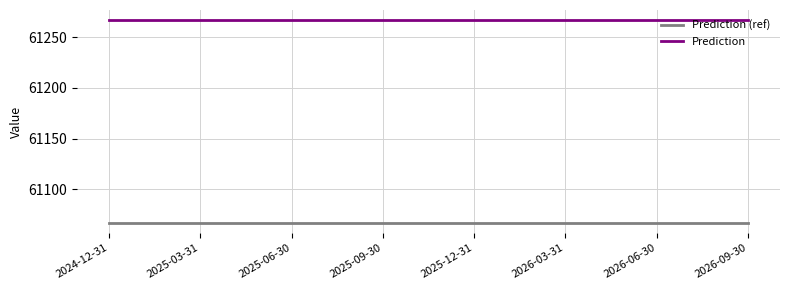

Reading right to left, what are all the values shown in this chart?

Prediction (ref): 61066.9	61066.9	61066.9	61066.9	61066.9	61066.9	61066.9	61066.9
Prediction: 61266.9	61266.9	61266.9	61266.9	61266.9	61266.9	61266.9	61266.9